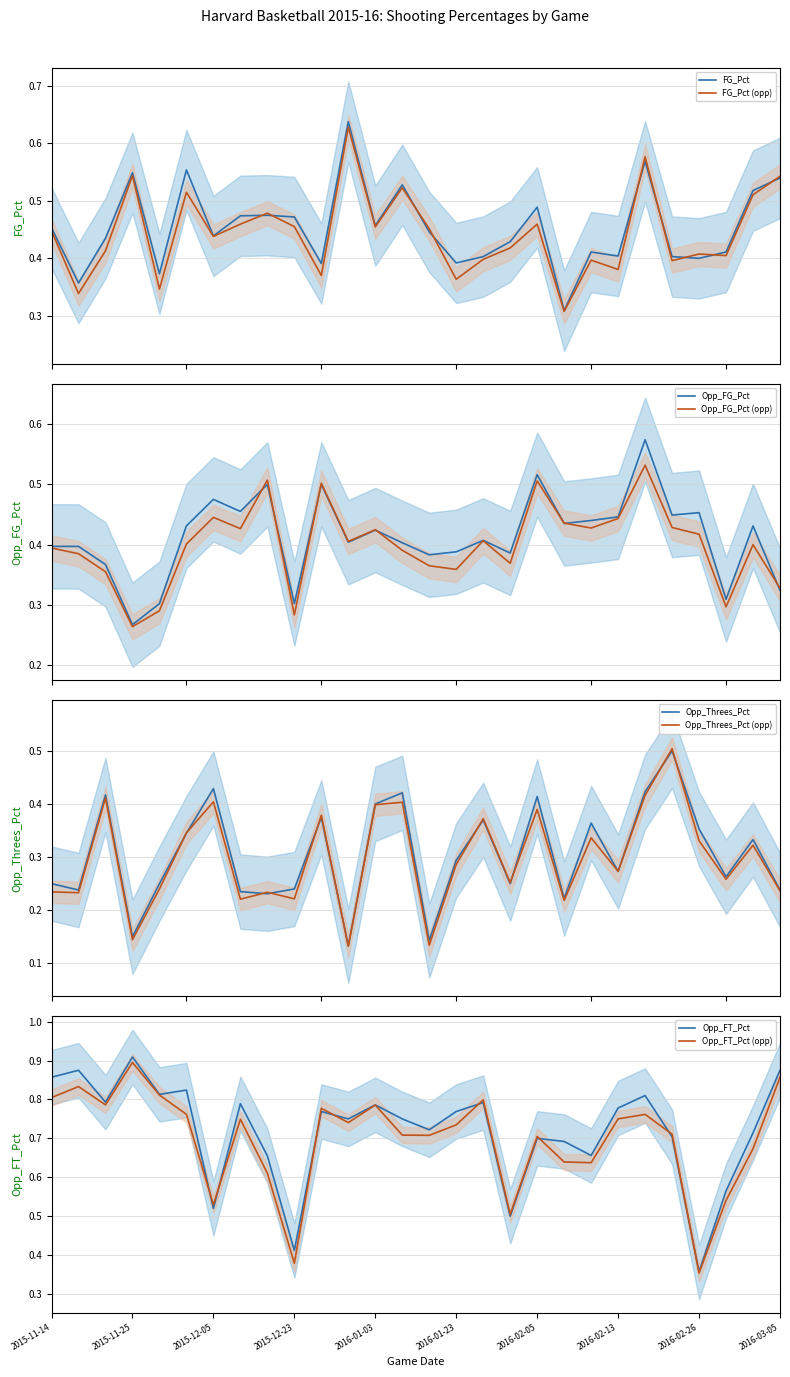

Which series has the largest total across all categories?

Opp_FT_Pct